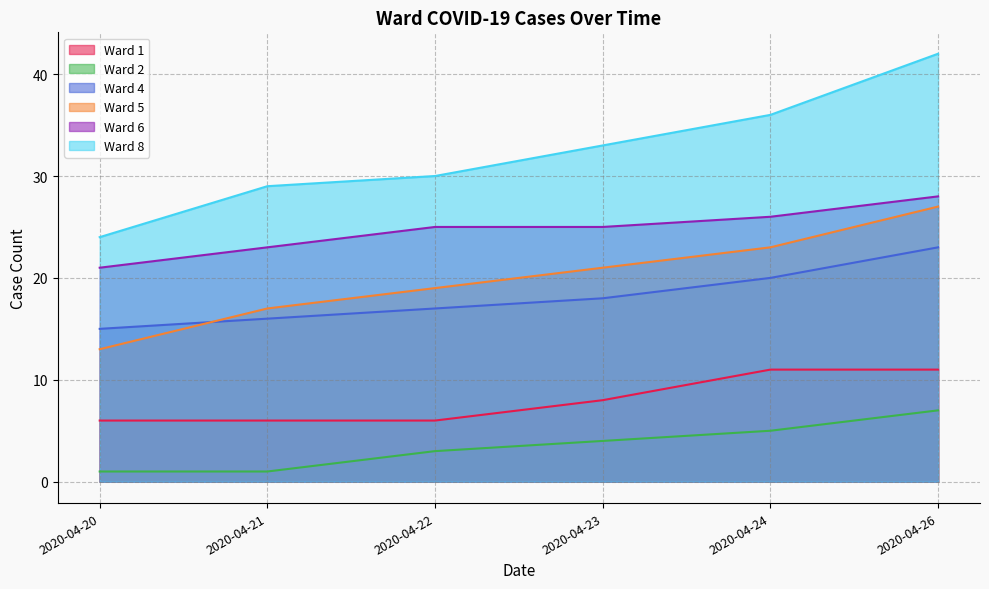

Rank the categories by Ward 5 value from lowest to highest.

2020-04-20, 2020-04-21, 2020-04-22, 2020-04-23, 2020-04-24, 2020-04-26